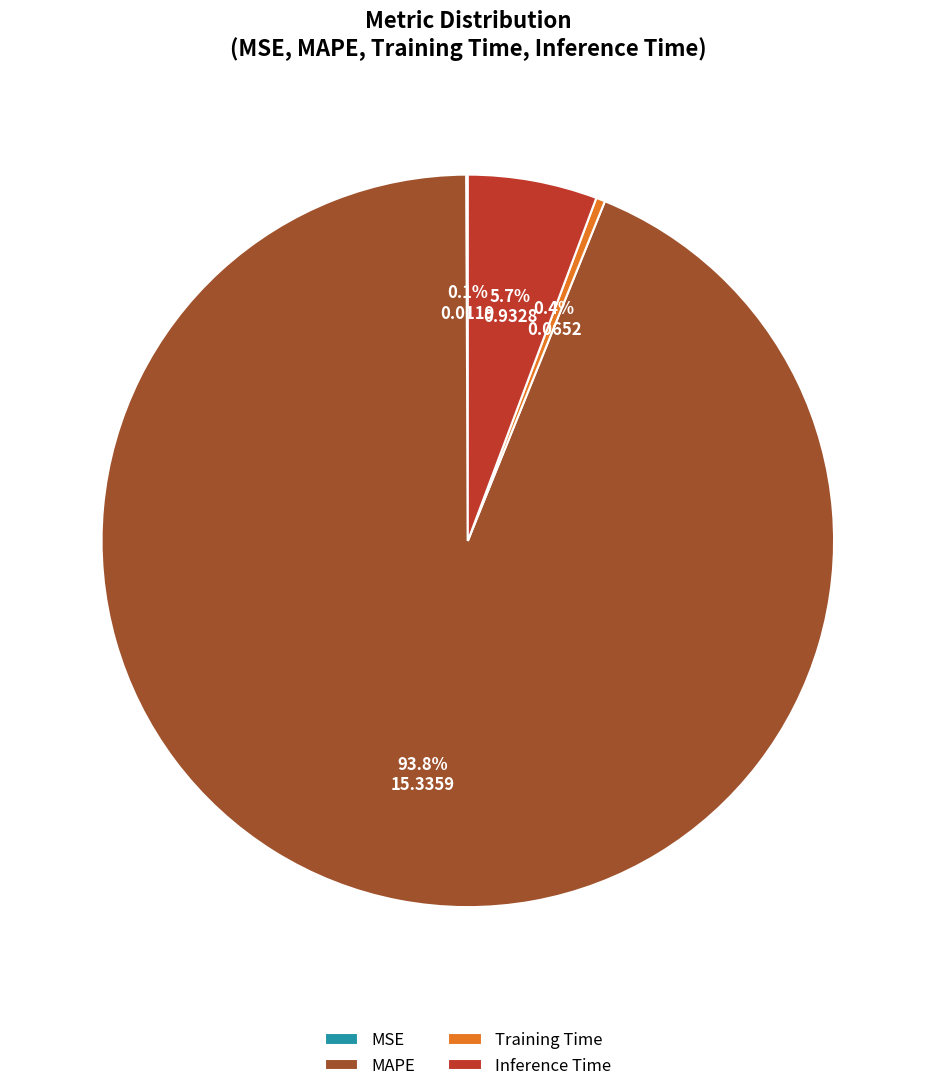

What portion of the pie excludes MAPE?

6.2%